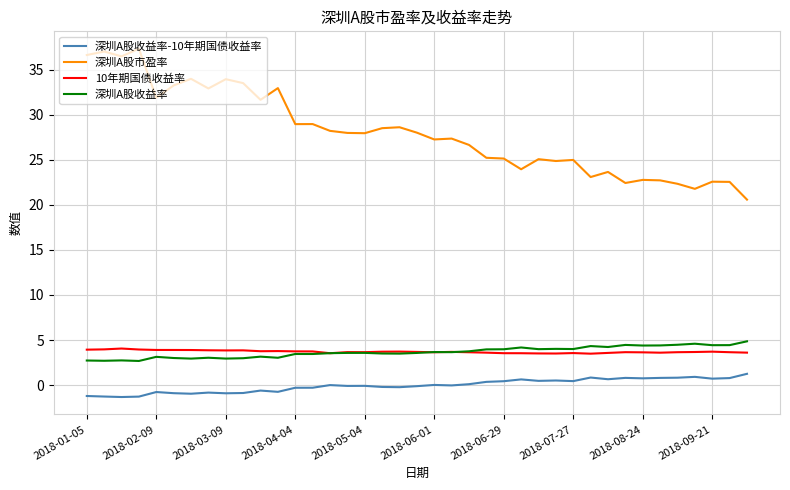

Which series has the largest total across all categories?

深圳A股市盈率